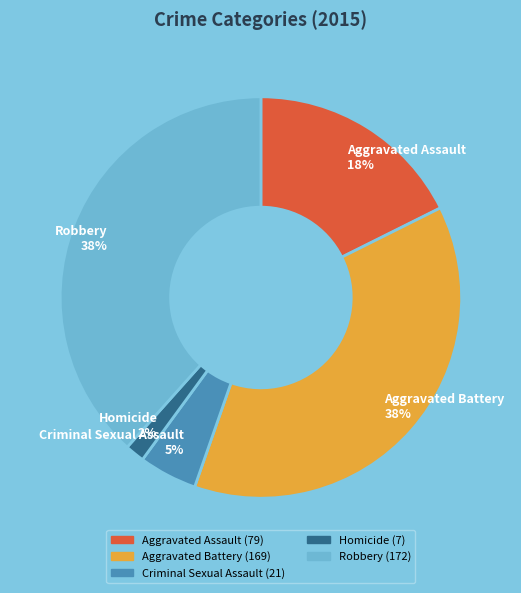

Which has a higher value, Aggravated Assault or Criminal Sexual Assault?

Aggravated Assault